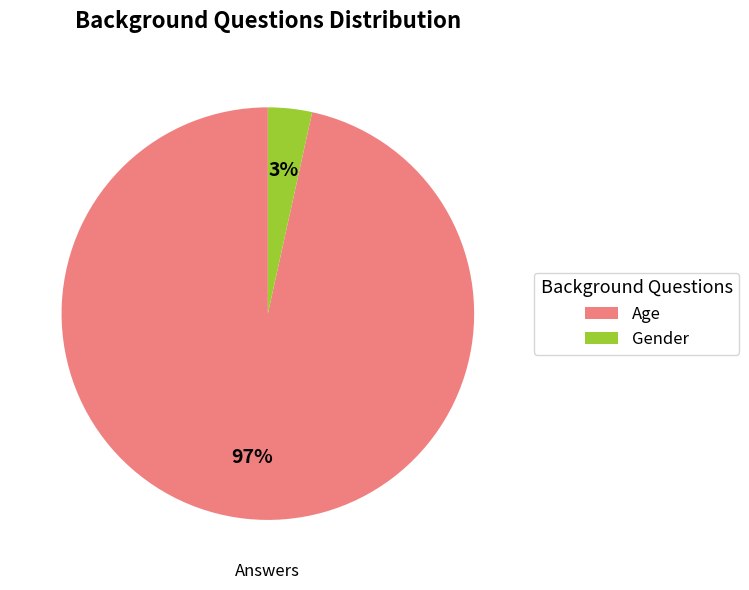

To the nearest percent, what percentage of the pie is Age?

97%